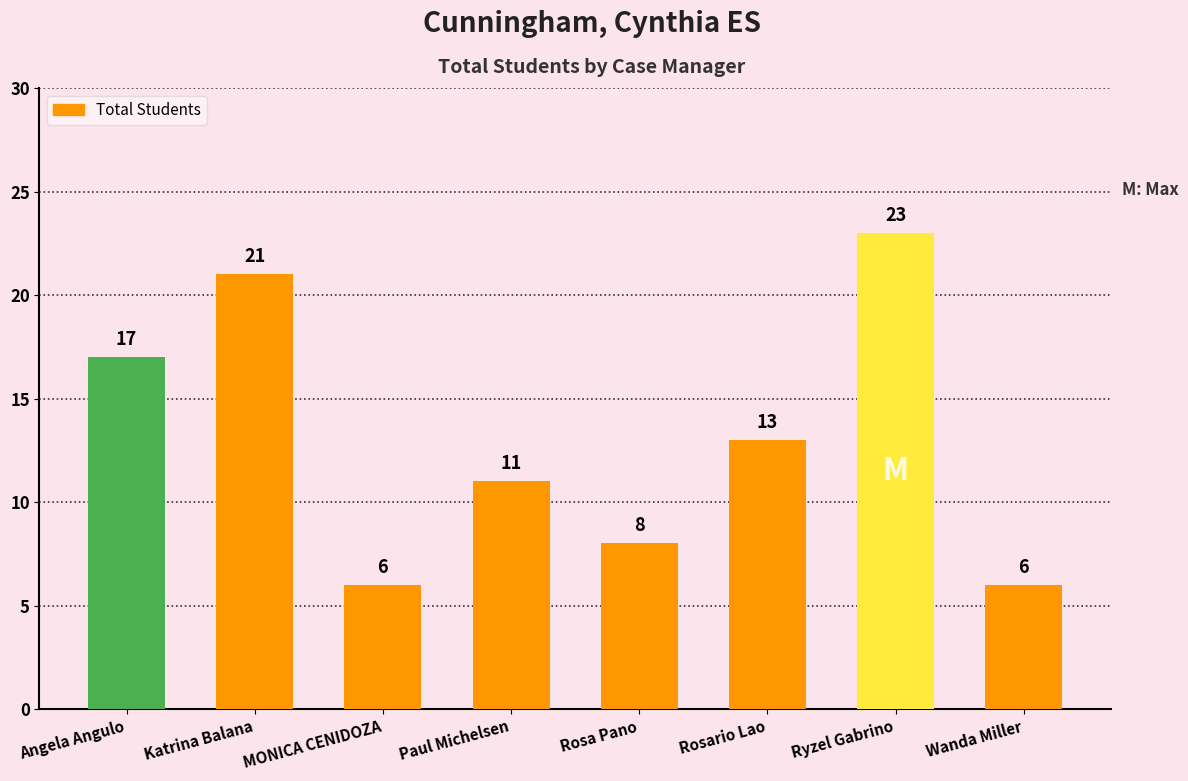

What is the average value?

13